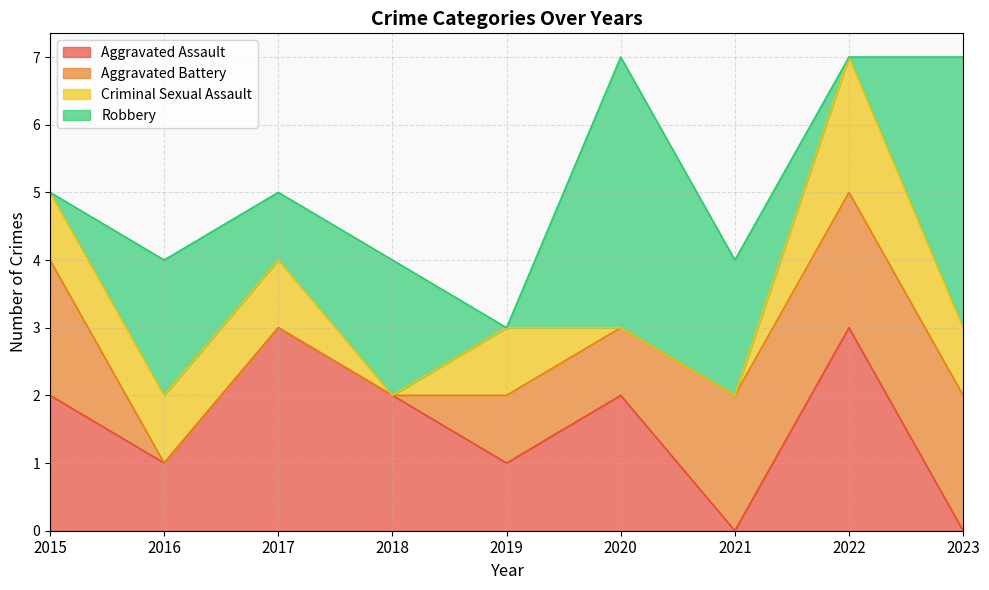

What is the difference between the second highest and minimum values in the Robbery series?

4